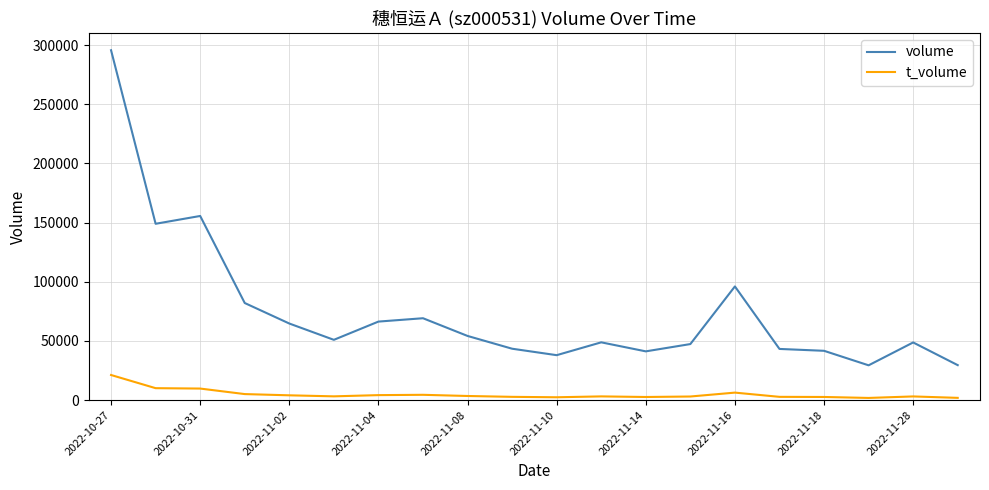

What is the maximum value for volume?

295634